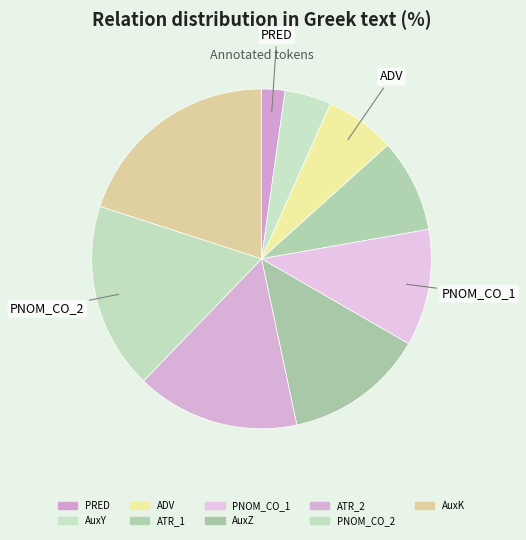

Count the number of slices in the pie.

9